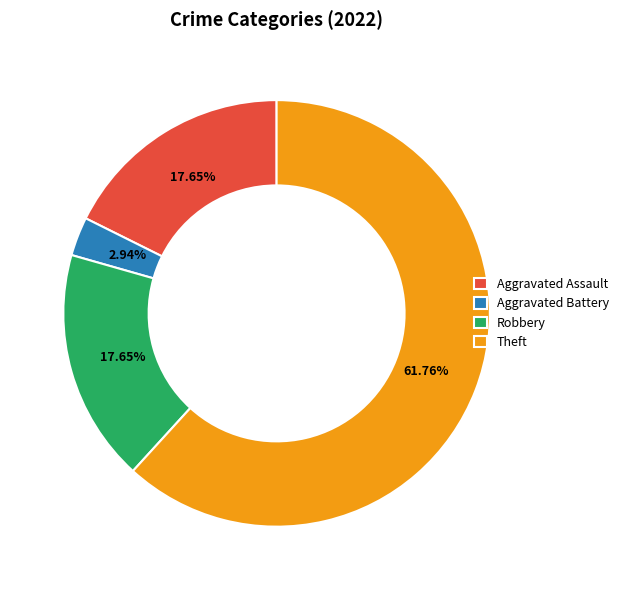

Is there any slice that represents more than half of the pie?

Yes